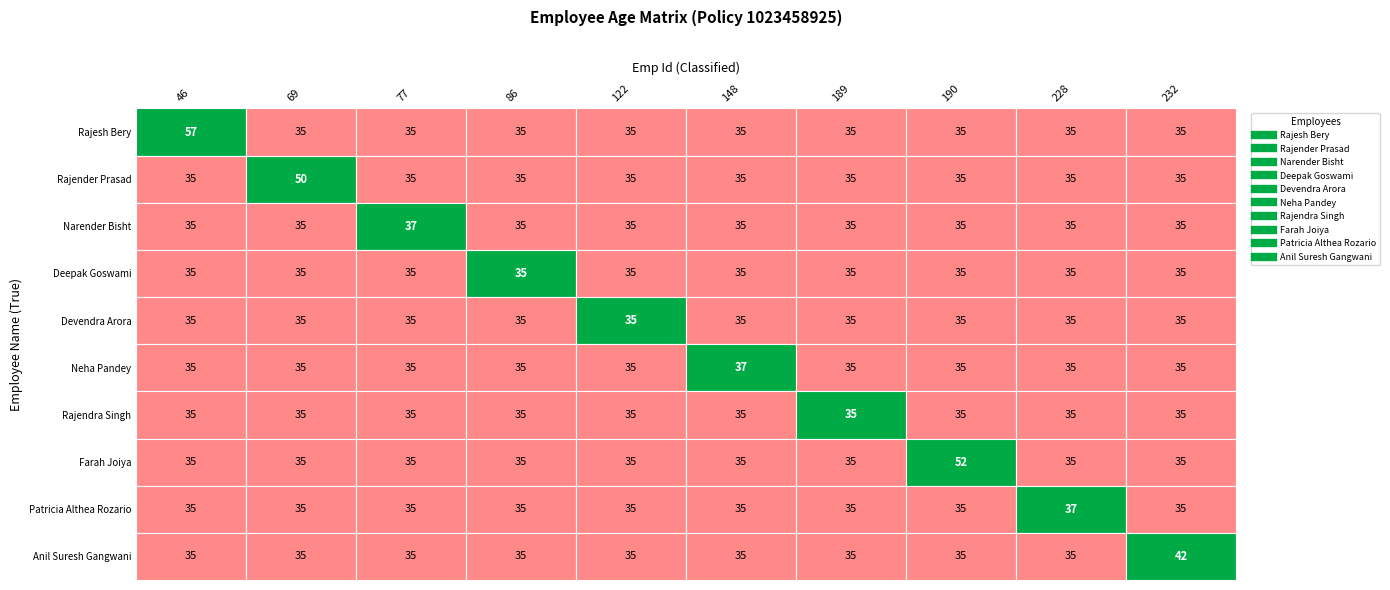

Which series has the largest range (max minus min)?

Rajesh Bery